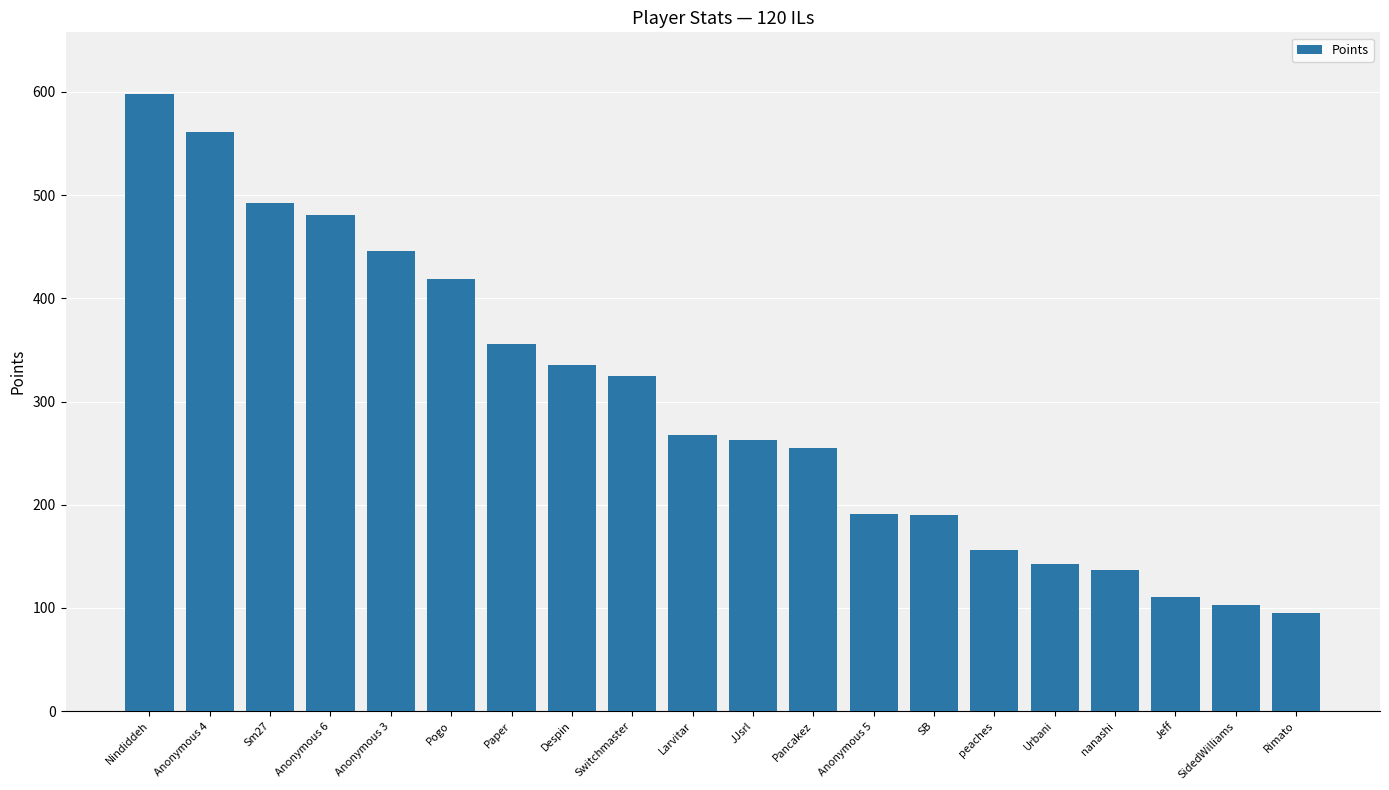

What is the label of the 15th bar from the right?

Pogo